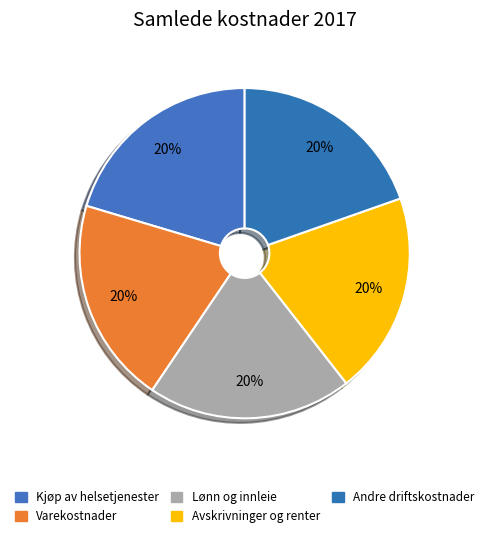

Count the number of slices in the pie.

5